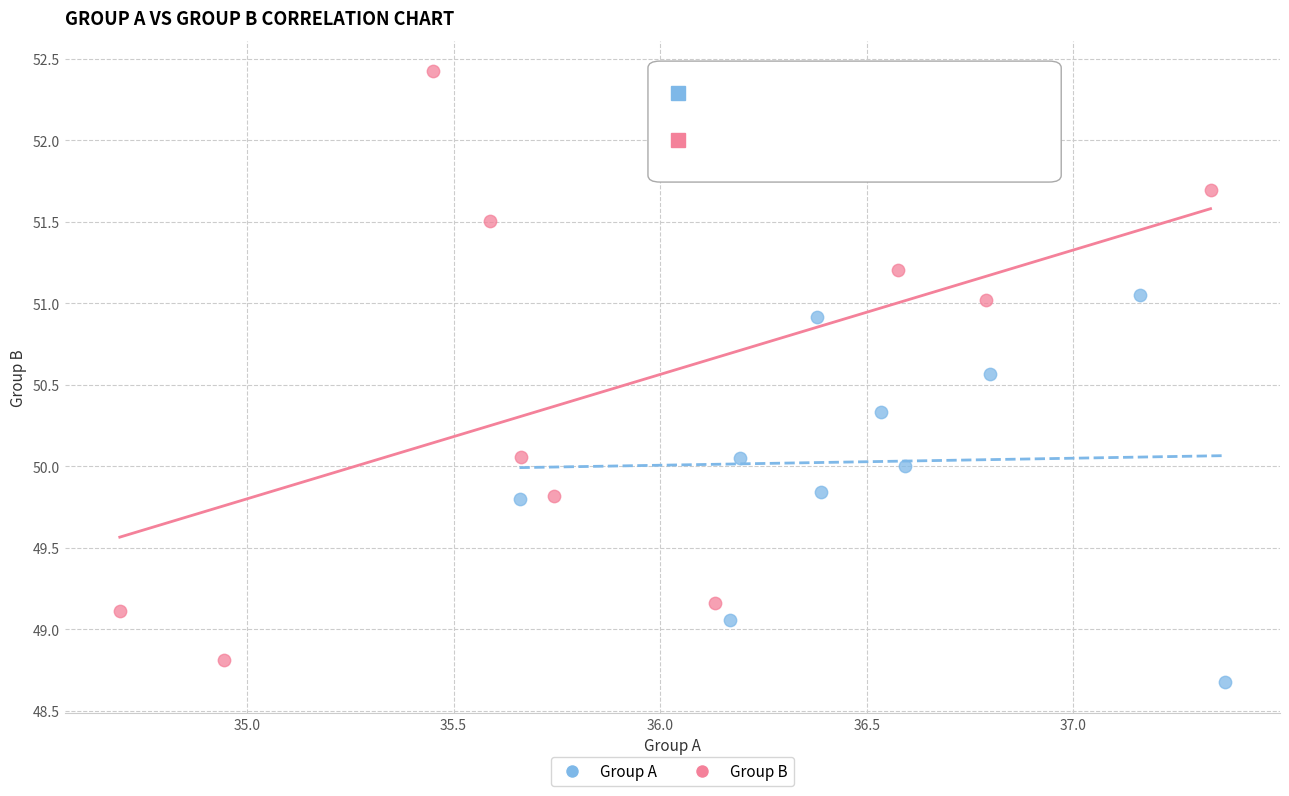

Which series contains the highest Y value?

Group B